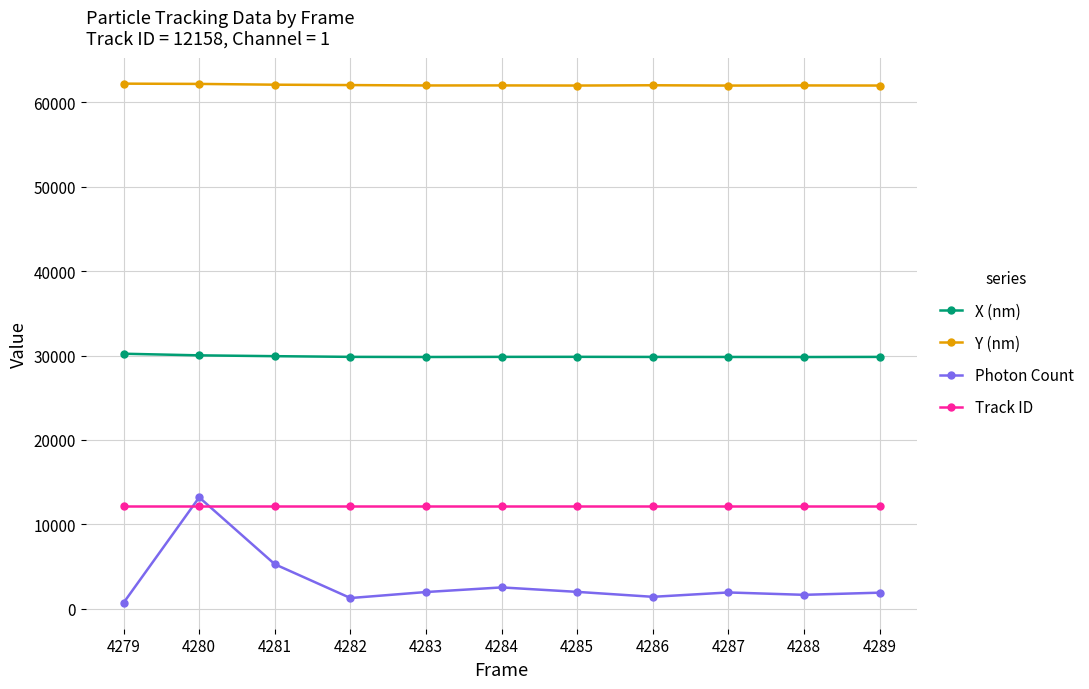

True or false: Photon Count and X (nm) intersect in this chart.

False